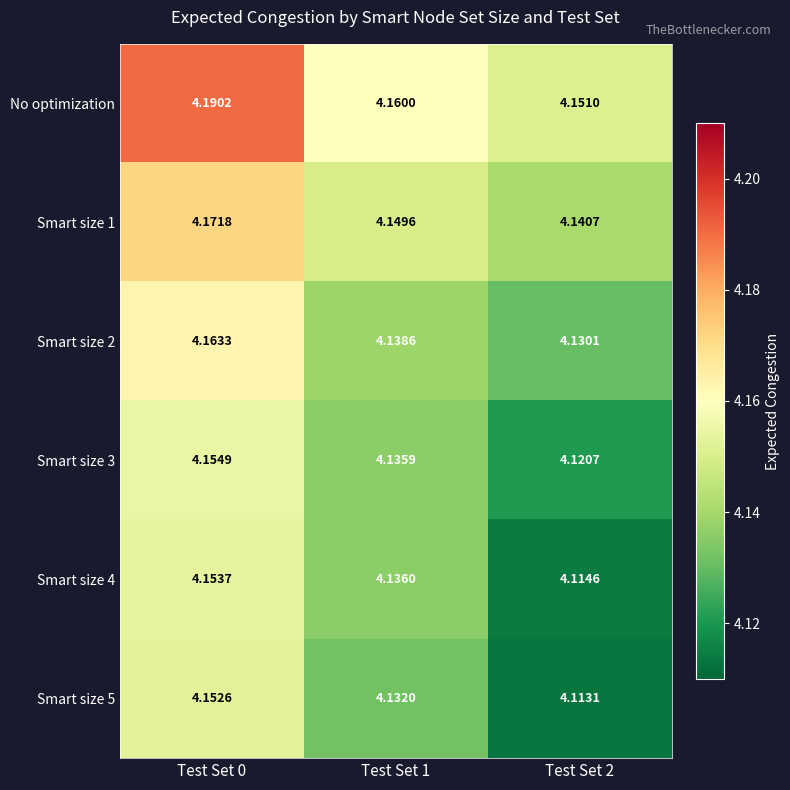

Is the value of Smart size 1 at Test Set 2 greater than the value of Smart size 5 at Test Set 1?

Yes